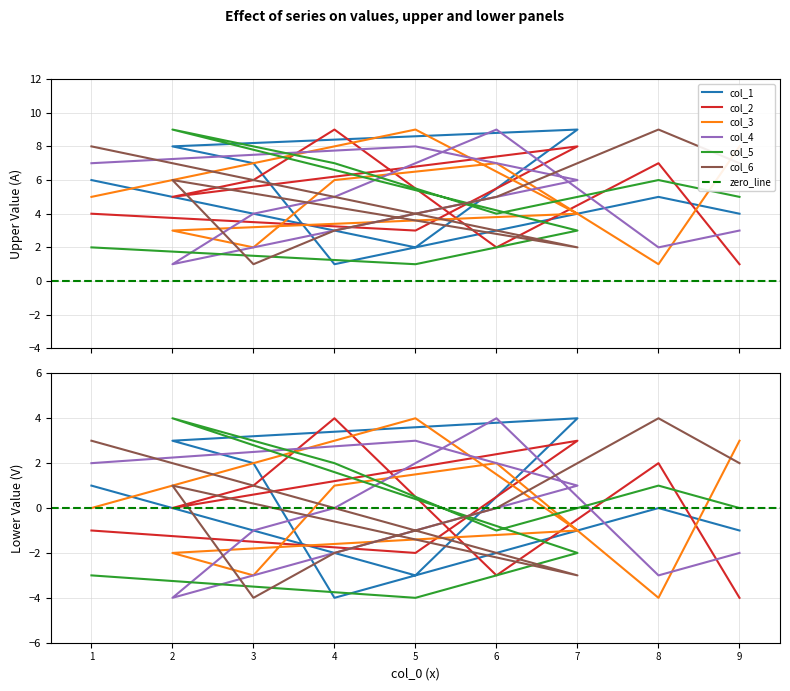

Is the value of col_1 at 6 greater than the value of col_6 at 2?

No